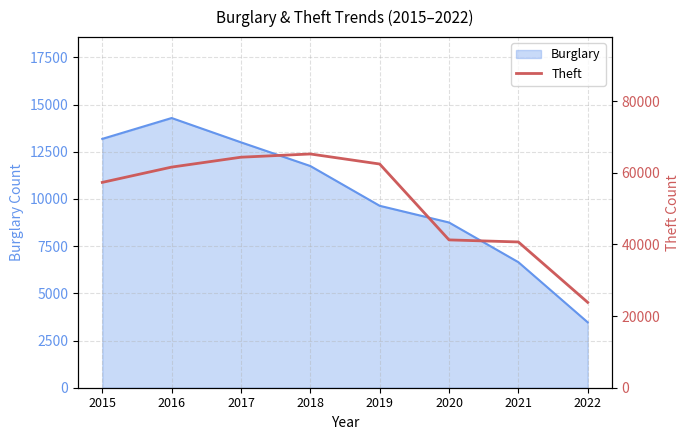

What is the highest value of the Burglary series?

14289